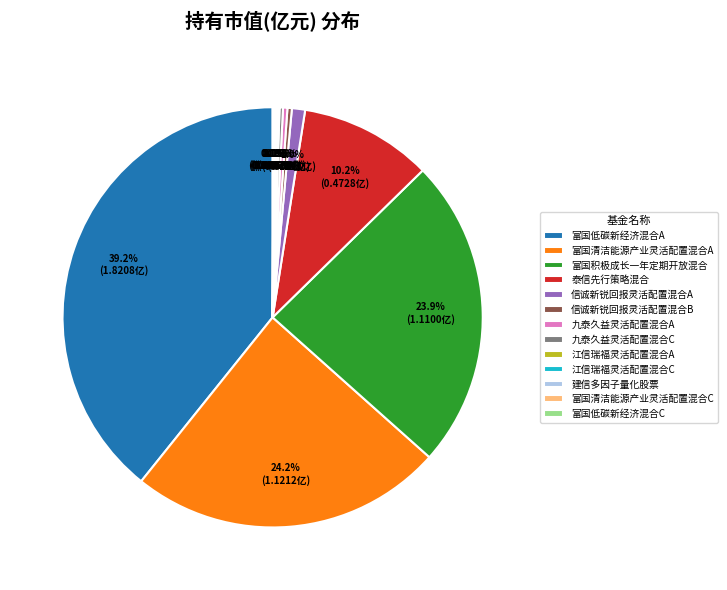

Is it true that 泰信先行策略混合 is 10% of the pie?

True